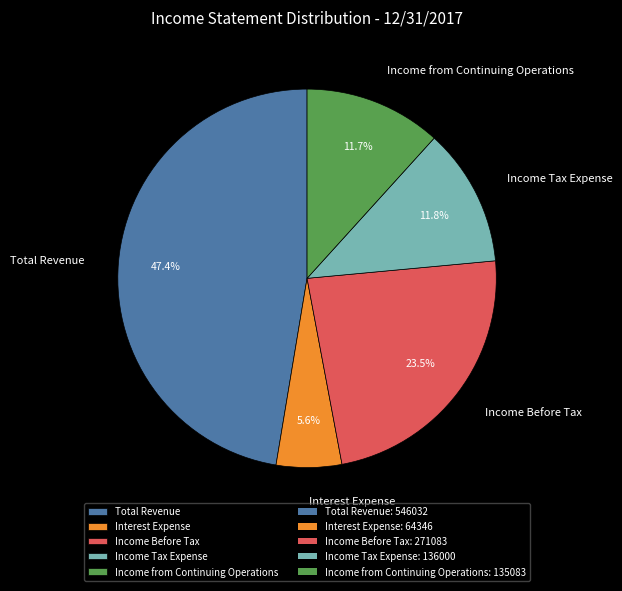

Which has a higher value, Income from Continuing Operations or Interest Expense?

Income from Continuing Operations